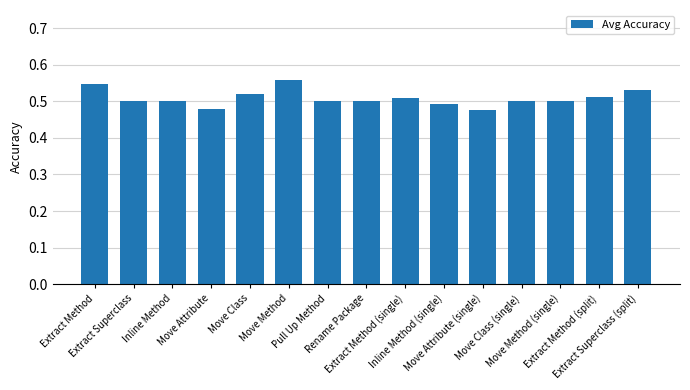

How many values are between 0 and 1?

15